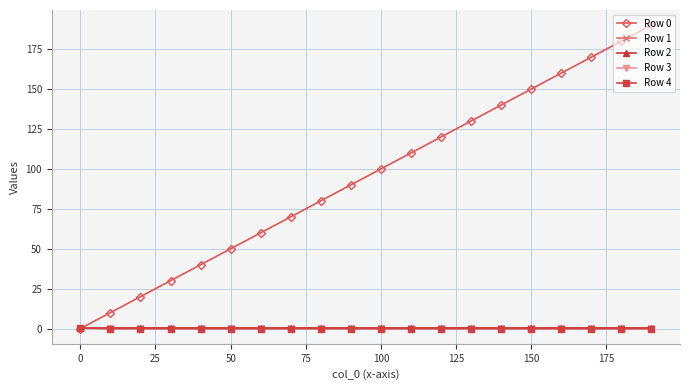

What is the maximum value shown in the chart?

190.0